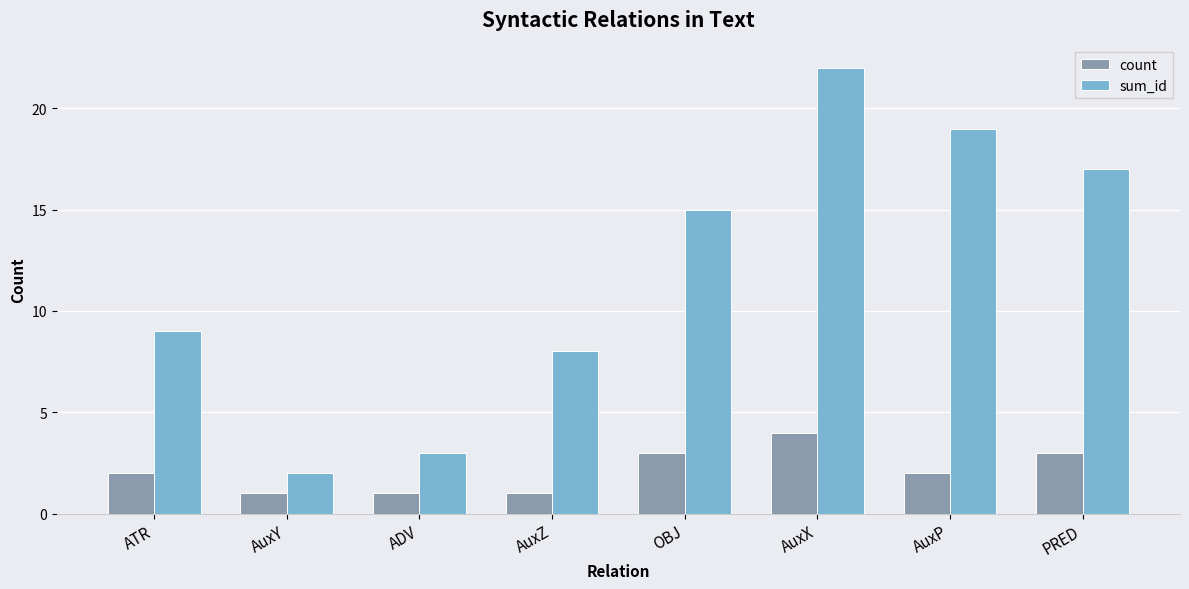

What is the value of the count bar at the 3rd from the left?

1